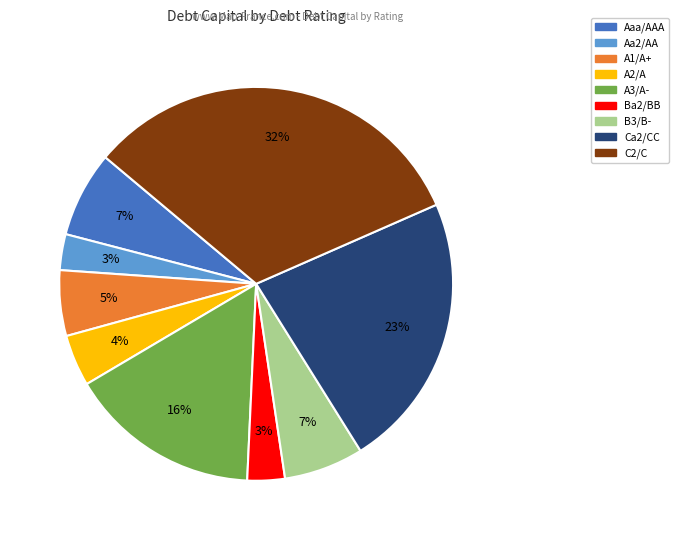

Does any single category account for the majority?

No